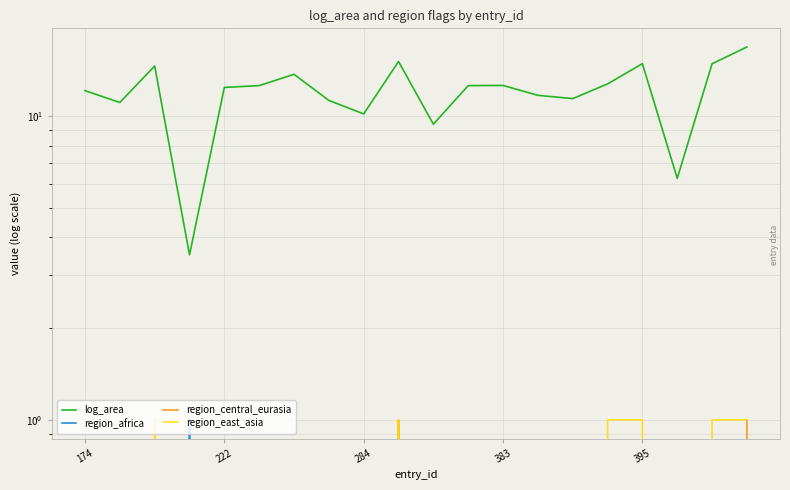

The value of region_africa at 284 is -0.7. True or false?

False